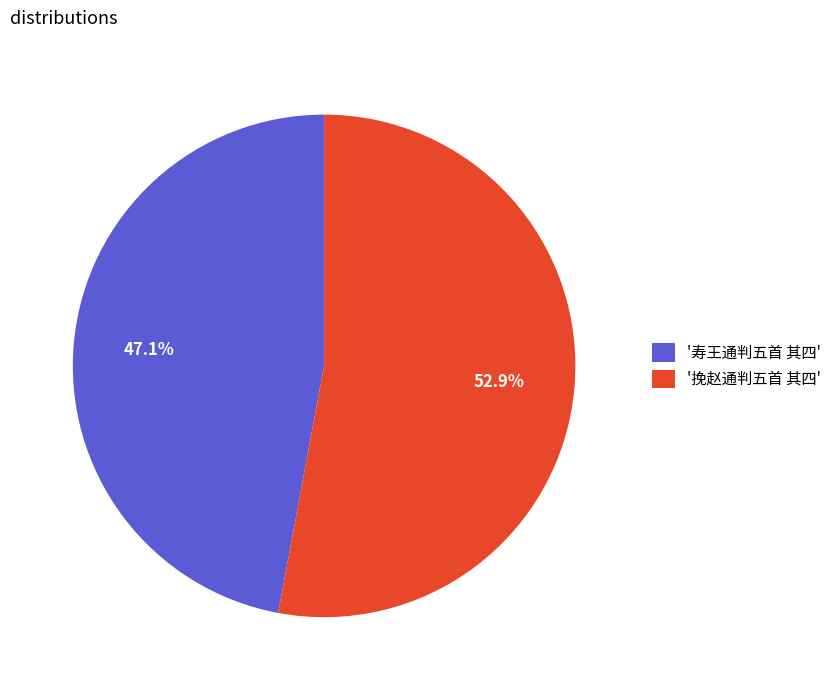

Which slice is the smallest?

'寿王通判五首 其四'